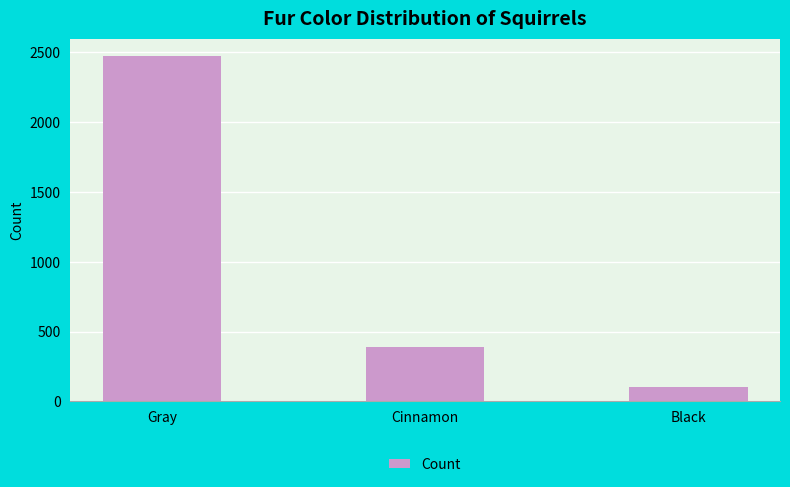

How many distinct data groups are displayed?

1